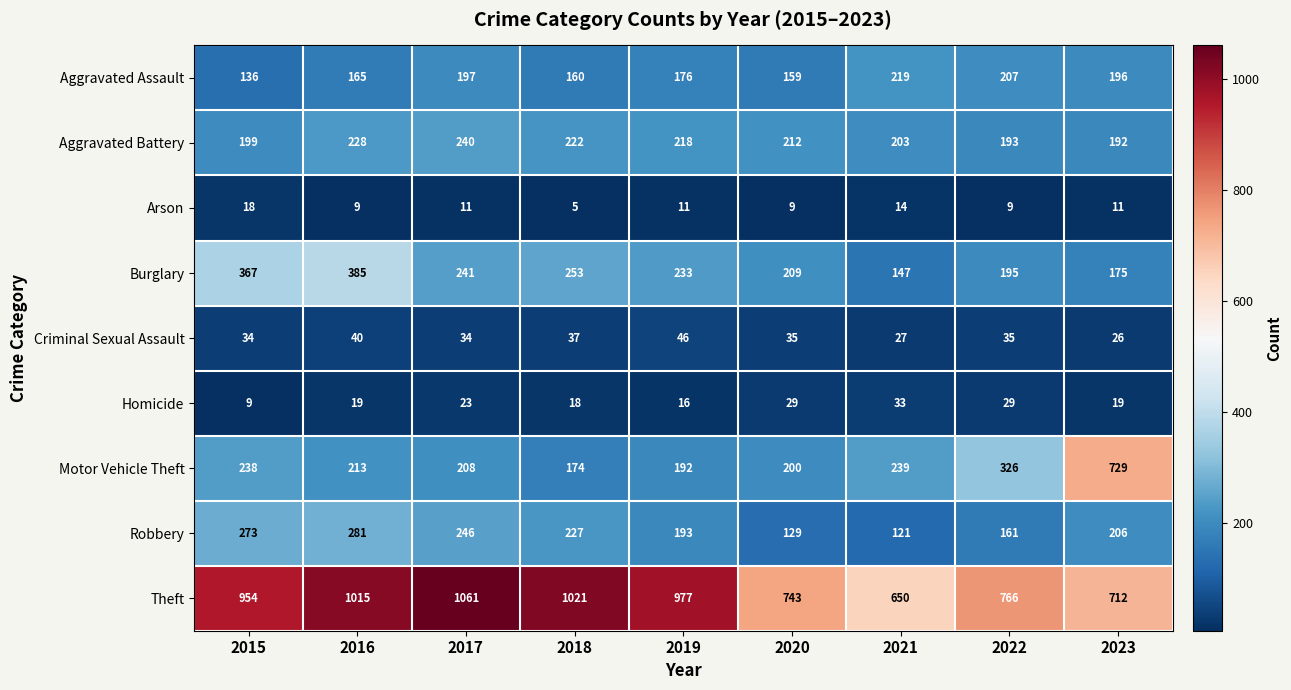

At which category does the chart reach its peak across all series?

2017